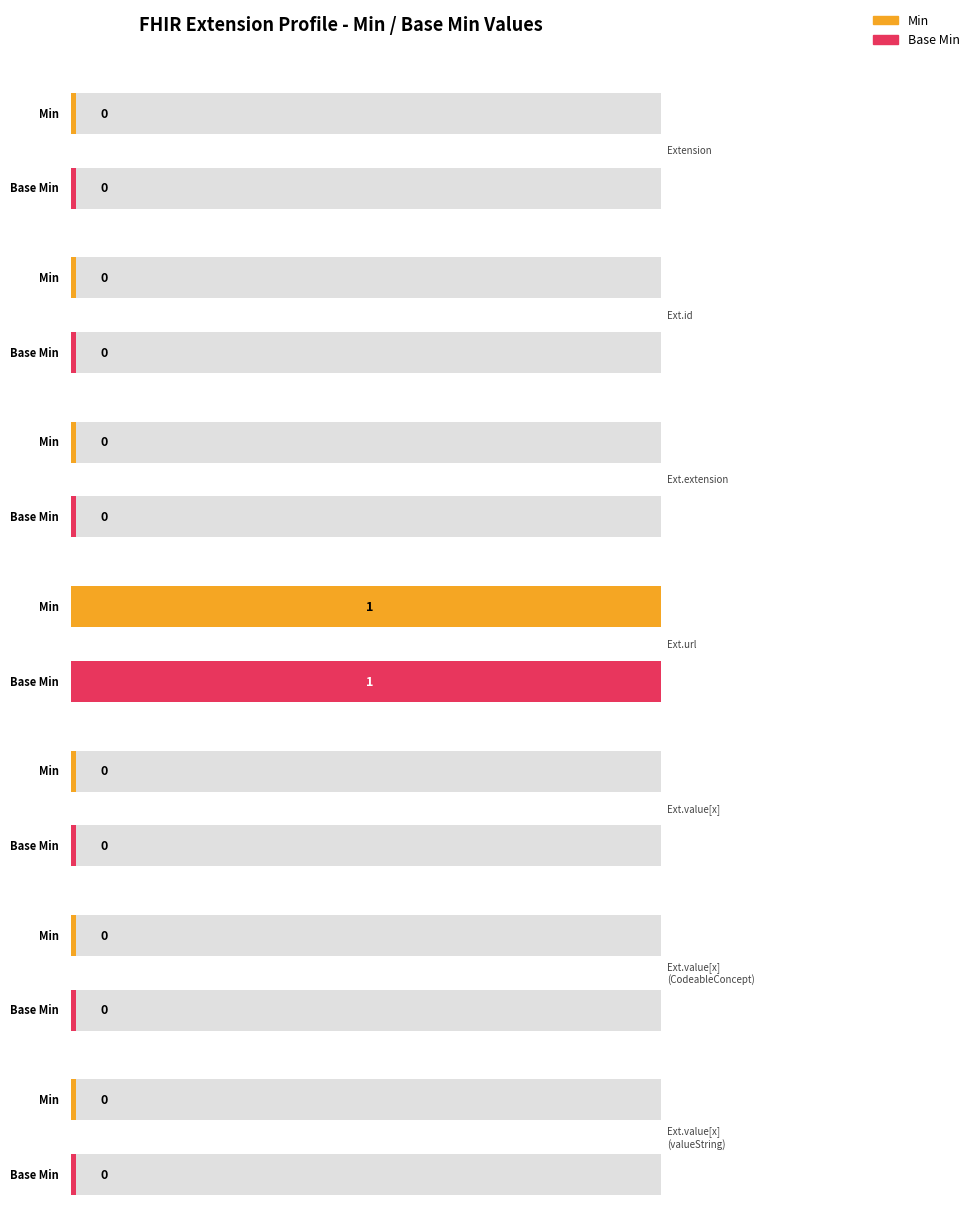

Where is Min nearest to the value 0?

Extension